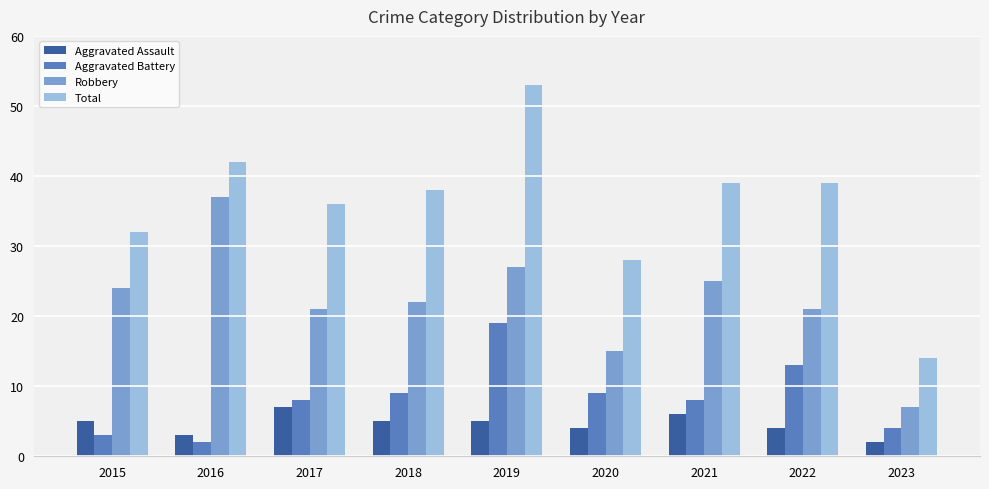

What is the difference between the highest and lowest values at 2015?

29